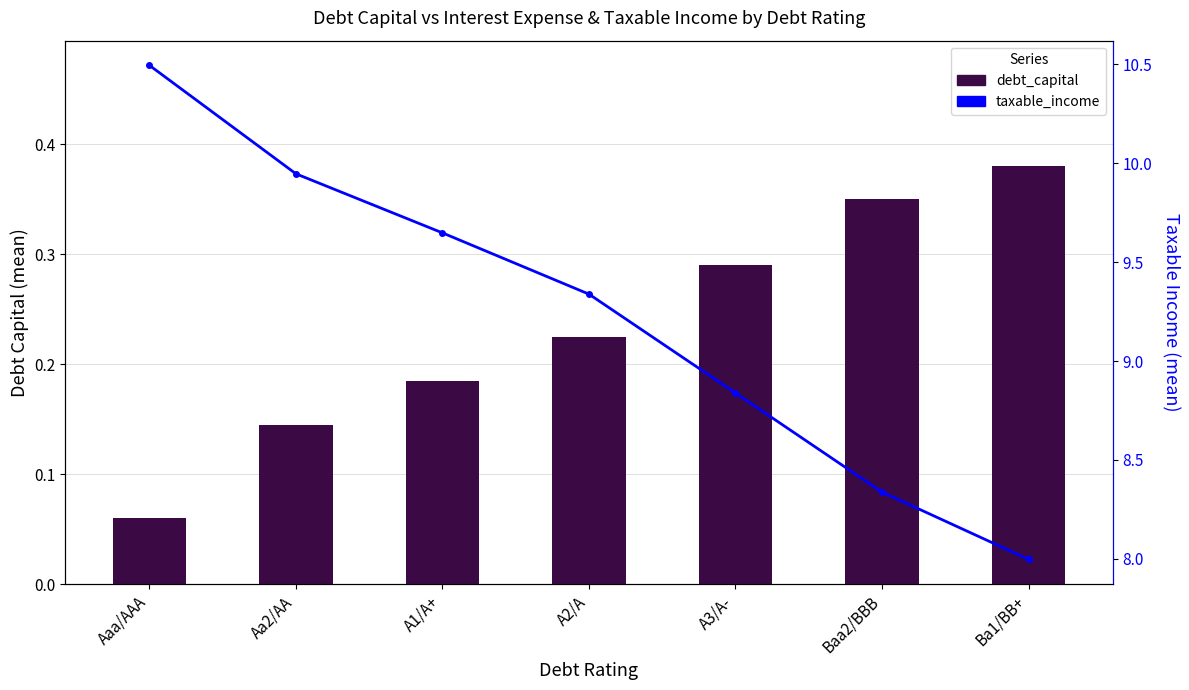

What is the difference between the highest and lowest values at Aaa/AAA?

10.4